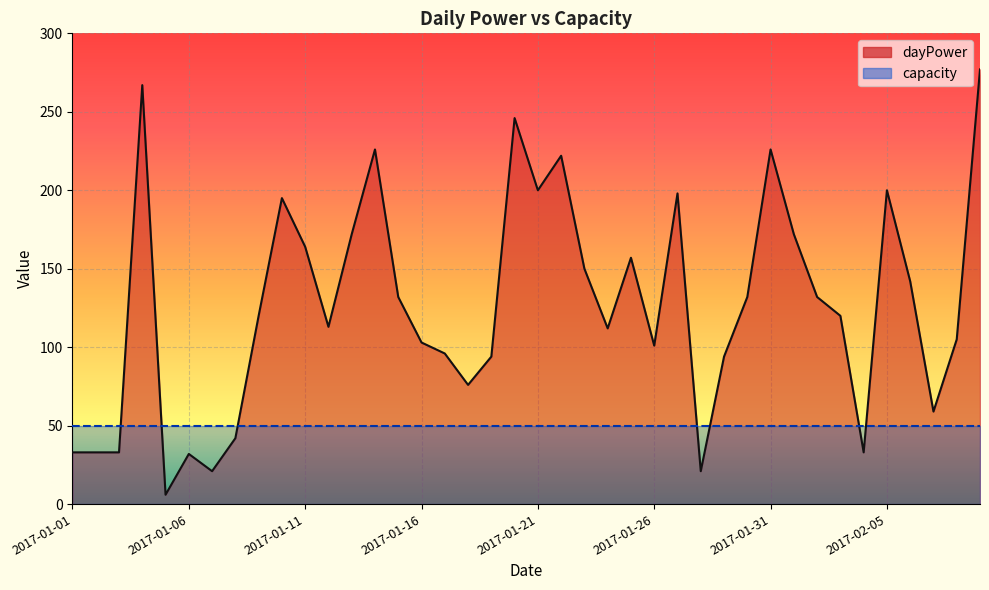

What value does the data have at 2017-02-07?

59